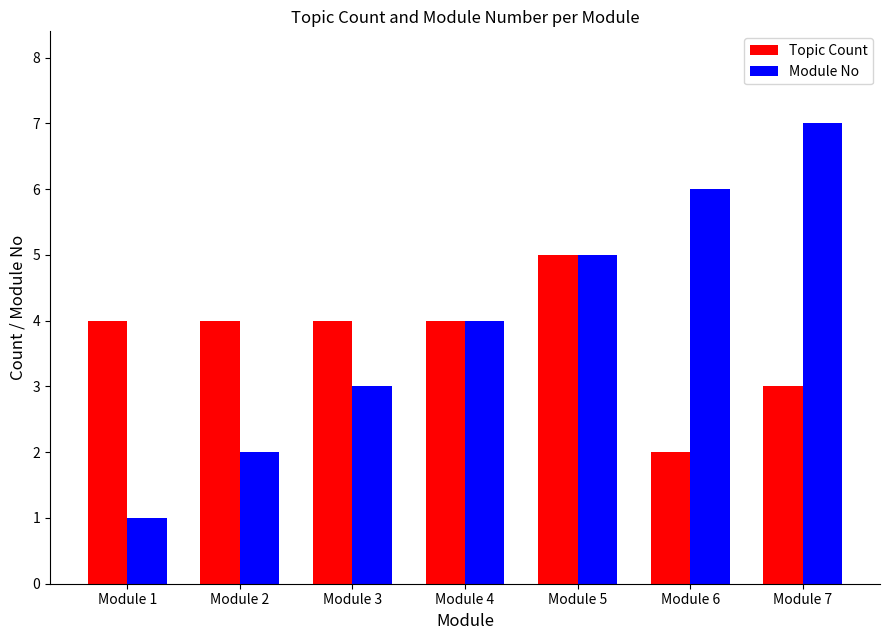

The value of Topic Count at Module 6 is 2. True or false?

True